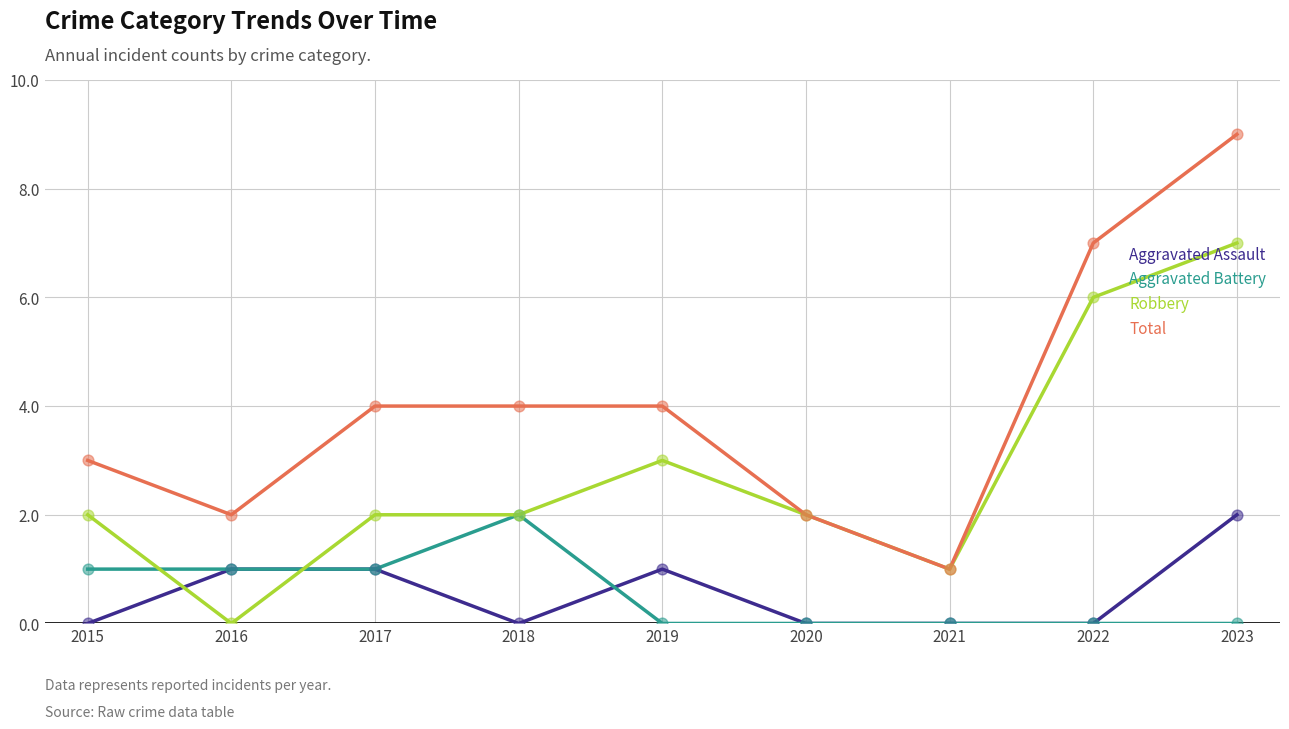

What is the spread (max minus min) of values at 2018?

4